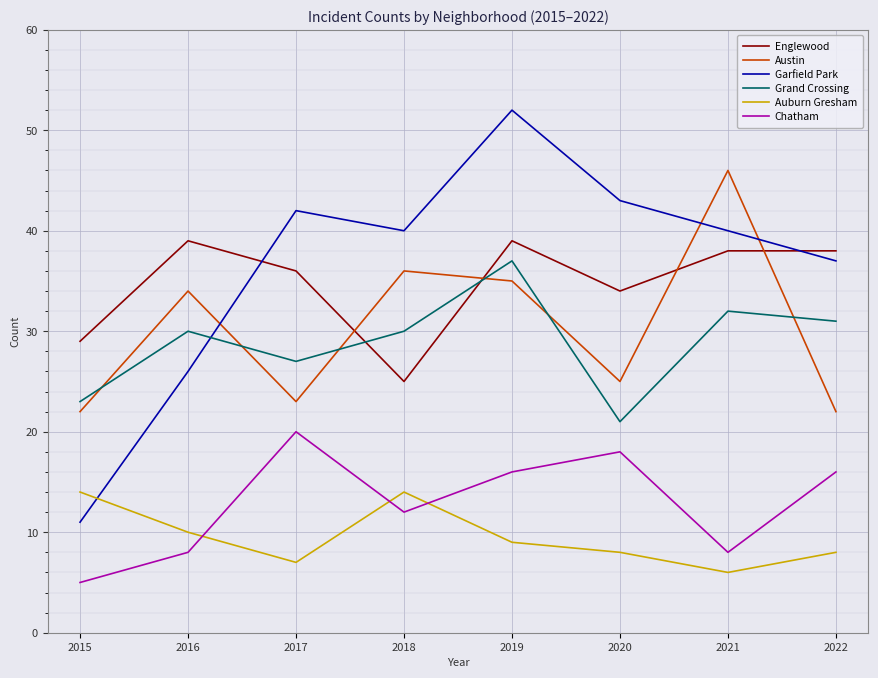

List the series in order of their peak value, highest first.

Garfield Park, Austin, Englewood, Grand Crossing, Chatham, Auburn Gresham